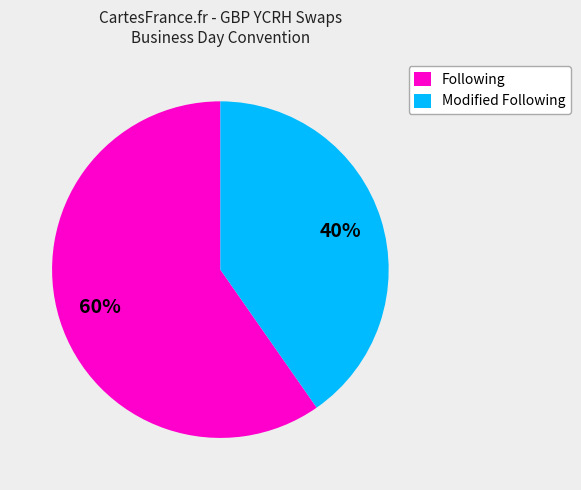

Which slice is the largest?

Following